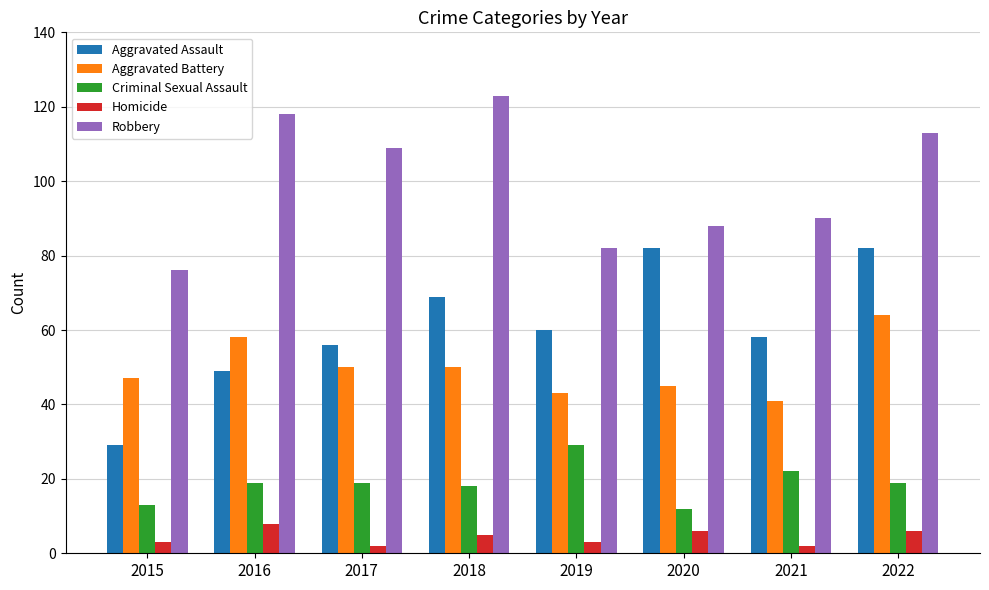

What is the maximum value shown in the chart?

123